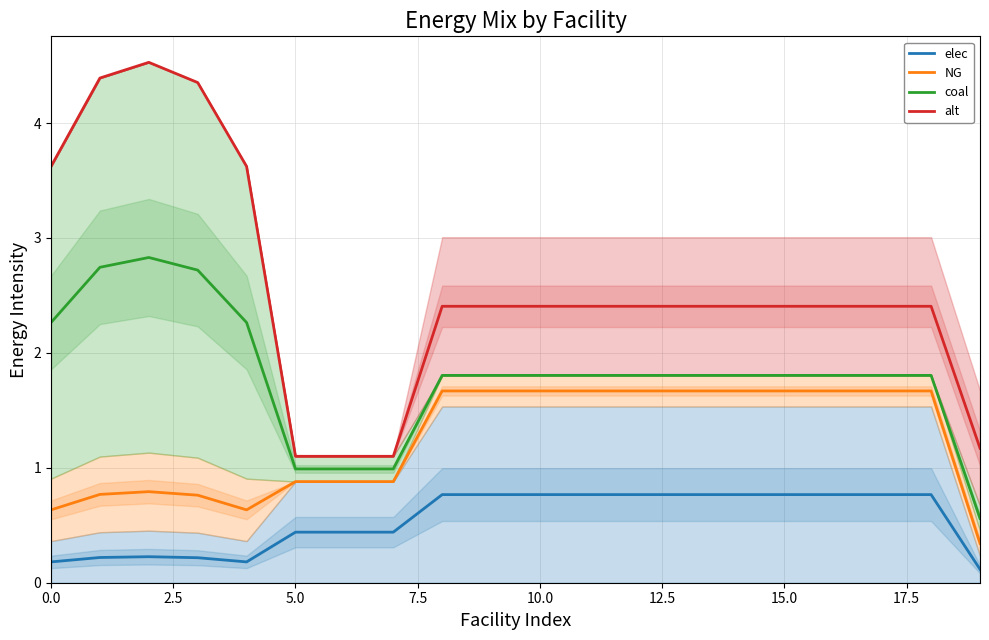

Reading right to left, list all the values displayed in this chart.

elec: 0.1	0.8	0.8	0.8	0.8	0.8	0.8	0.8	0.8	0.8	0.8	0.8	0.4	0.4	0.4	0.2	0.2	0.2	0.2	0.2
NG: 0.3	1.7	1.7	1.7	1.7	1.7	1.7	1.7	1.7	1.7	1.7	1.7	0.9	0.9	0.9	0.6	0.8	0.8	0.8	0.6
coal: 0.6	1.8	1.8	1.8	1.8	1.8	1.8	1.8	1.8	1.8	1.8	1.8	1.0	1.0	1.0	2.3	2.7	2.8	2.7	2.3
alt: 1.2	2.4	2.4	2.4	2.4	2.4	2.4	2.4	2.4	2.4	2.4	2.4	1.1	1.1	1.1	3.6	4.4	4.5	4.4	3.6